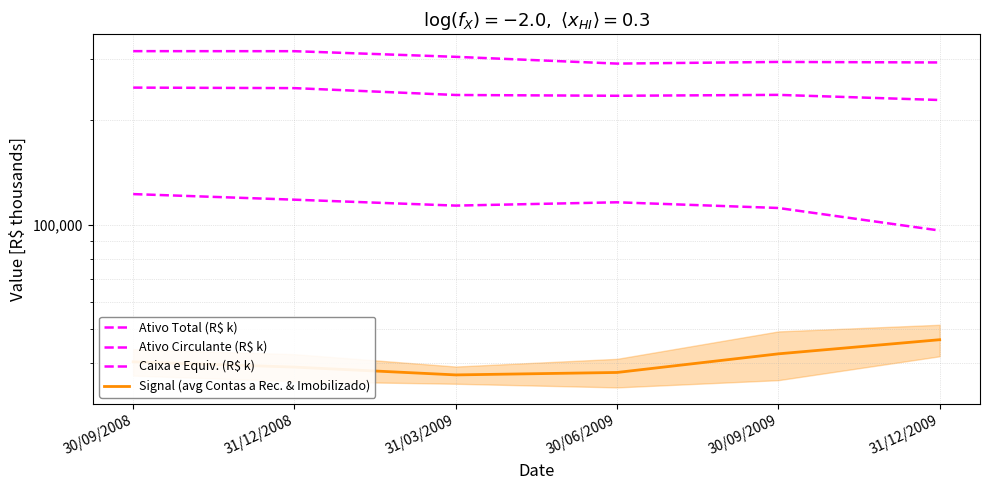

Rank the series by their average value, from lowest to highest.

Signal (avg Contas a Rec. & Imobilizado), Caixa e Equiv. (R$ k), Ativo Circulante (R$ k), Ativo Total (R$ k)